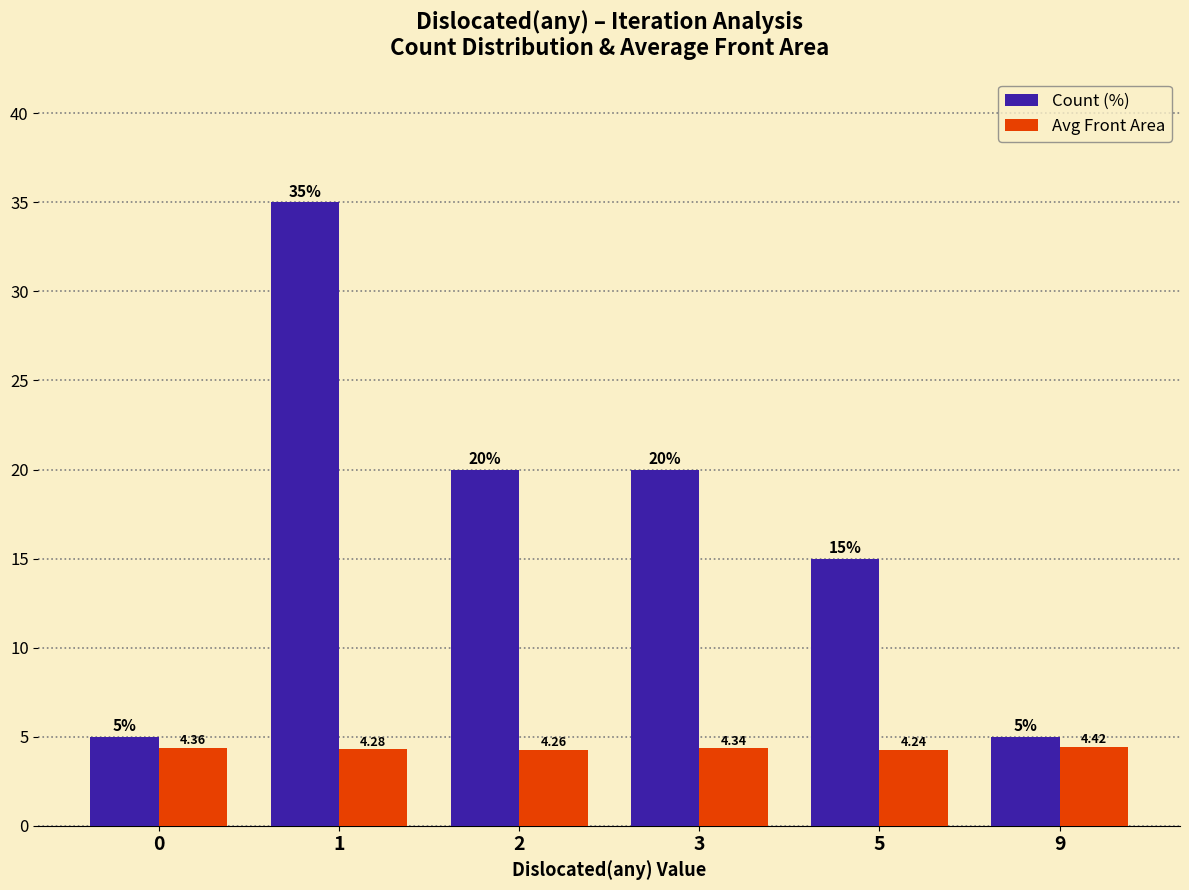

Rank the series by their average value, from highest to lowest.

Count (%), Avg Front Area